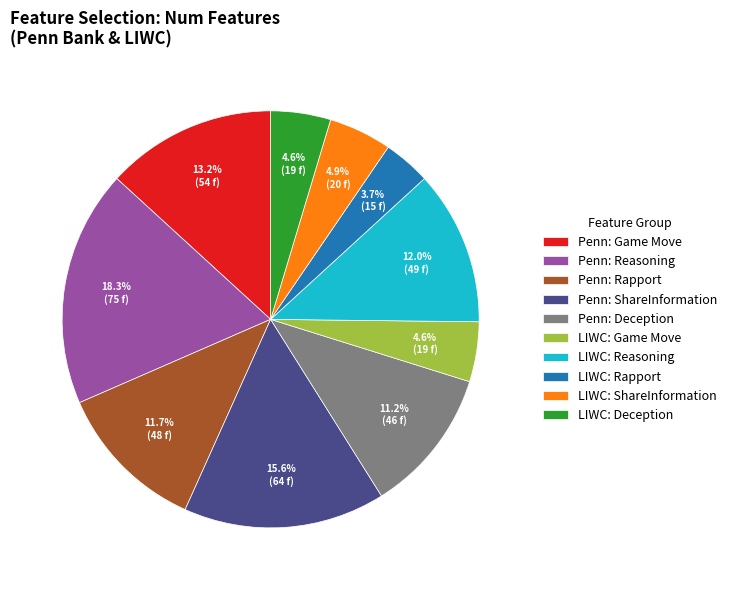

Which slice is the largest?

Penn: Reasoning